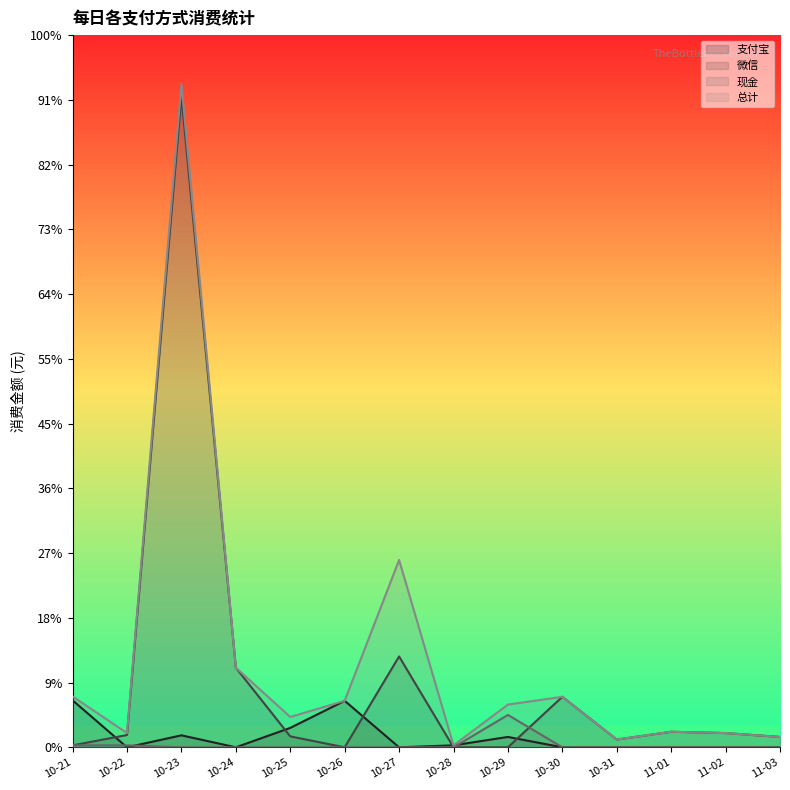

Where is the first local maximum for 总计?

10-23